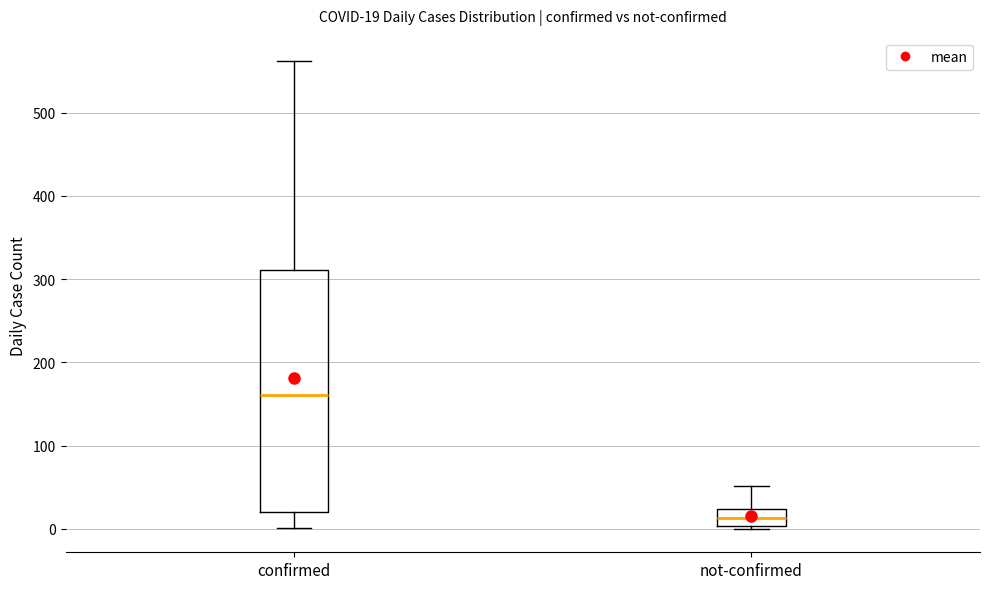

Which box is the tallest, from its lower edge to its upper edge?

confirmed